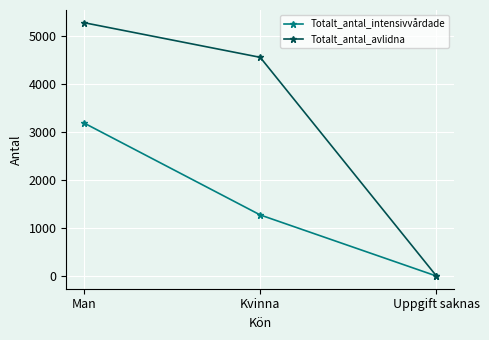

What is the greatest value displayed?

5278